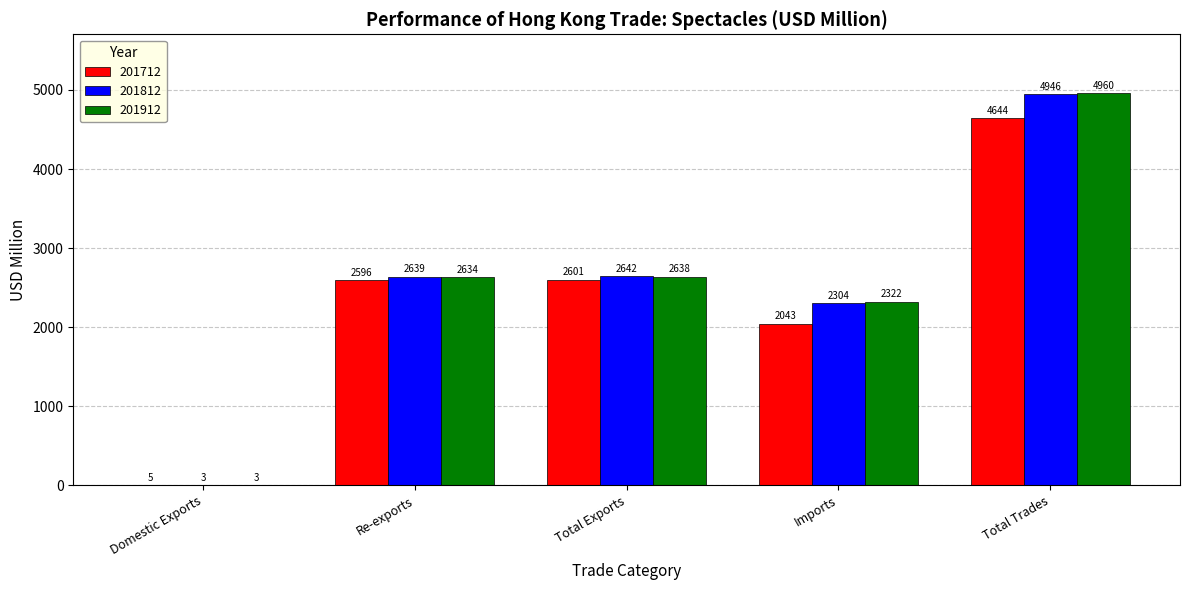

What is the total value across all series at Domestic Exports?

11.6